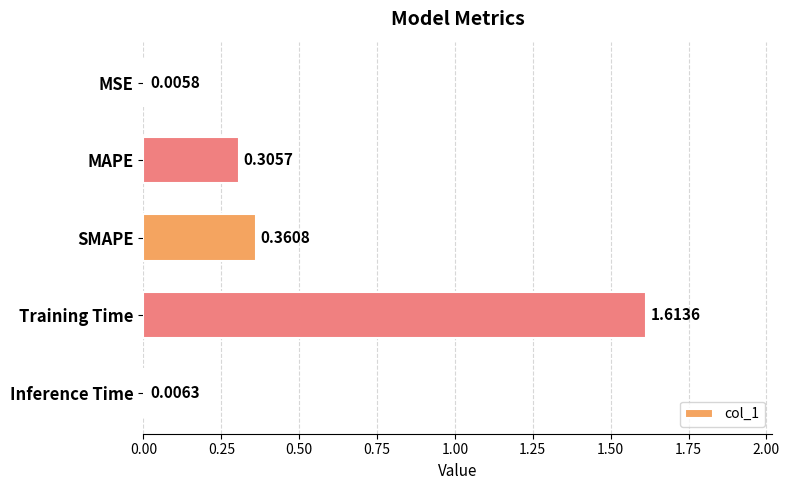

Between SMAPE and MAPE, which is larger?

SMAPE